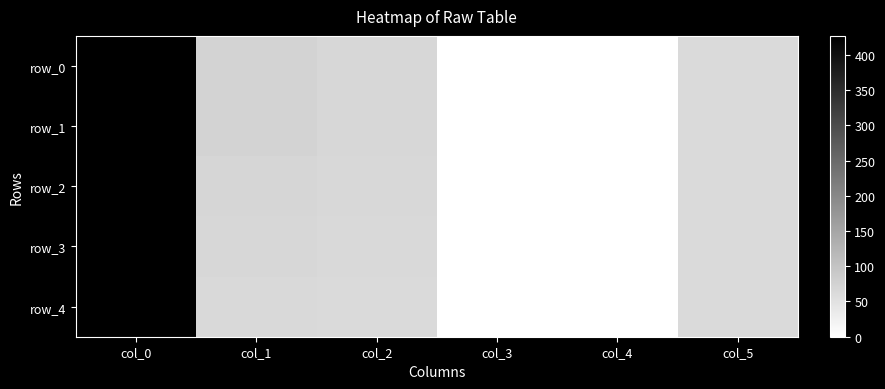

Reading right to left, extract all data points from this chart.

row_0: col_5=62.0	col_4=0.0	col_3=0.5	col_2=68.0	col_1=74.0	col_0=424.0
row_1: col_5=62.0	col_4=0.0	col_3=0.5	col_2=67.0	col_1=72.0	col_0=424.5
row_2: col_5=62.0	col_4=0.0	col_3=1.5	col_2=66.0	col_1=70.0	col_0=425.0
row_3: col_5=62.0	col_4=0.0	col_3=0.5	col_2=64.0	col_1=67.0	col_0=426.5
row_4: col_5=62.0	col_4=0.0	col_3=1.5	col_2=63.0	col_1=65.0	col_0=427.0